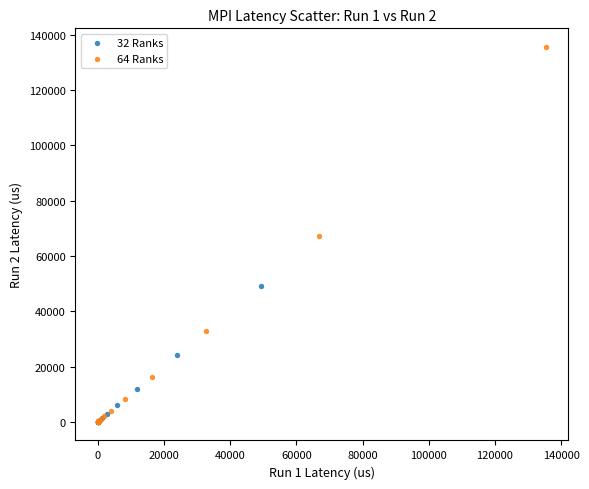

Which series contains the highest Y value?

64 Ranks